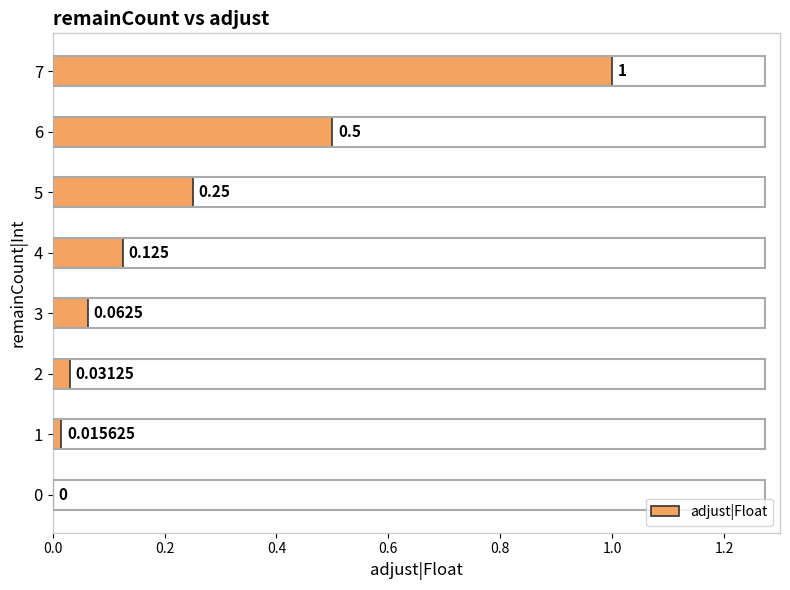

How many values are above zero?

7